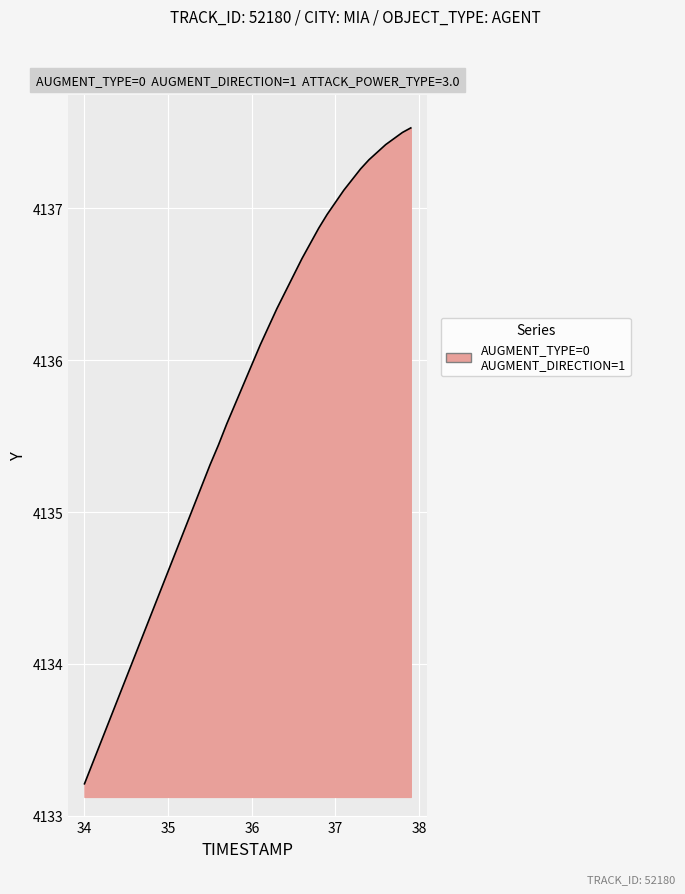

What is the smallest value displayed?

4133.2